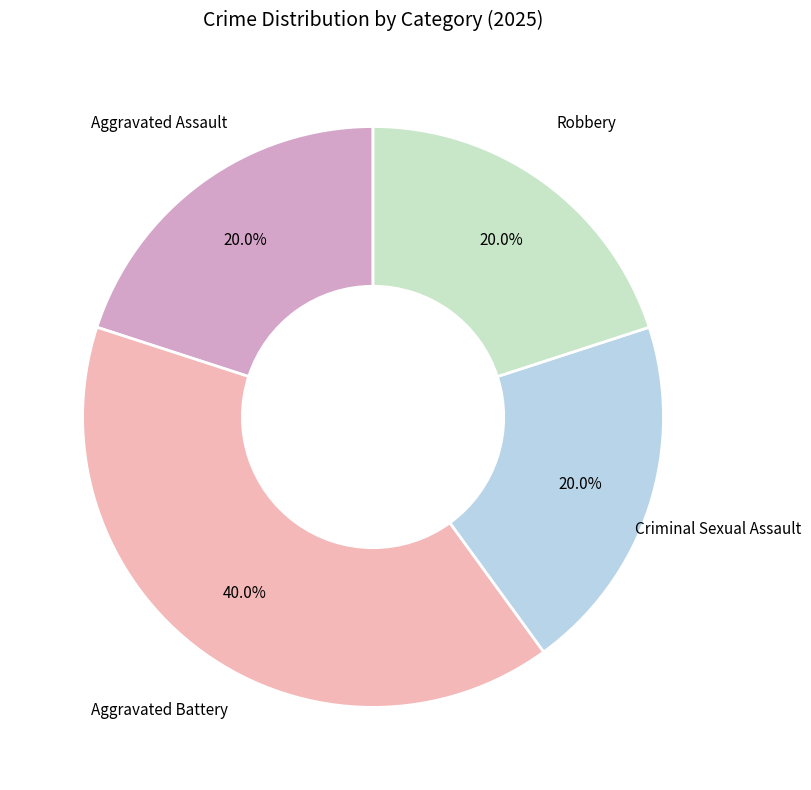

Does any single category account for the majority?

No